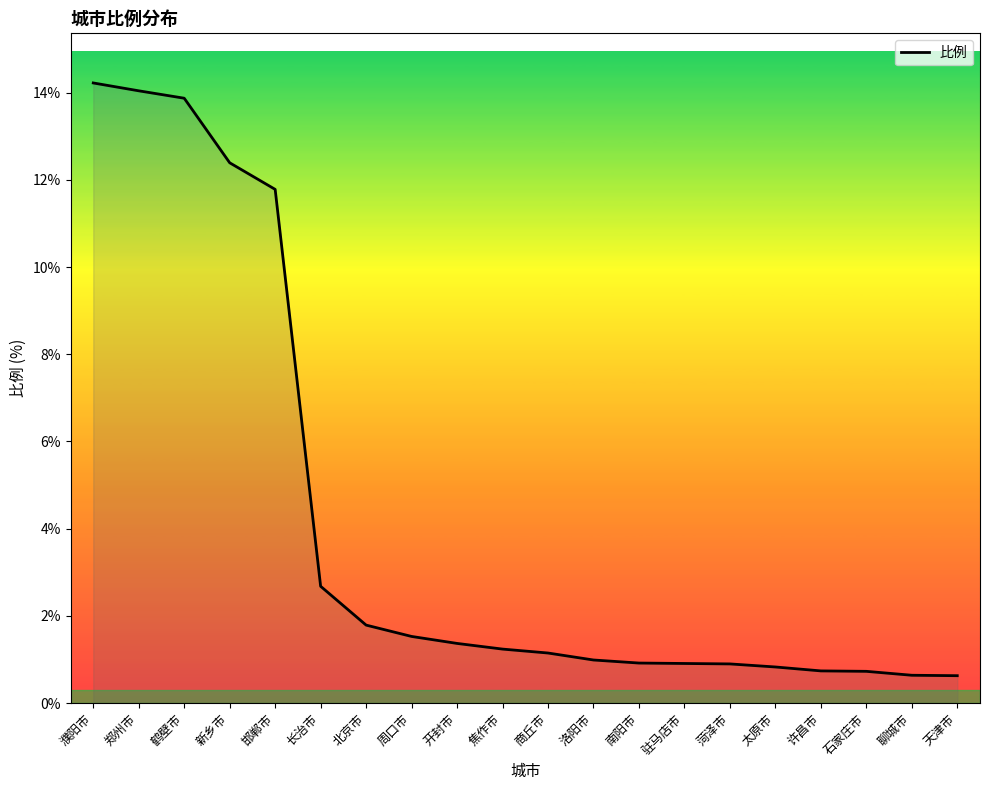

Is it true that the value at 长治市 is 2.7?

True